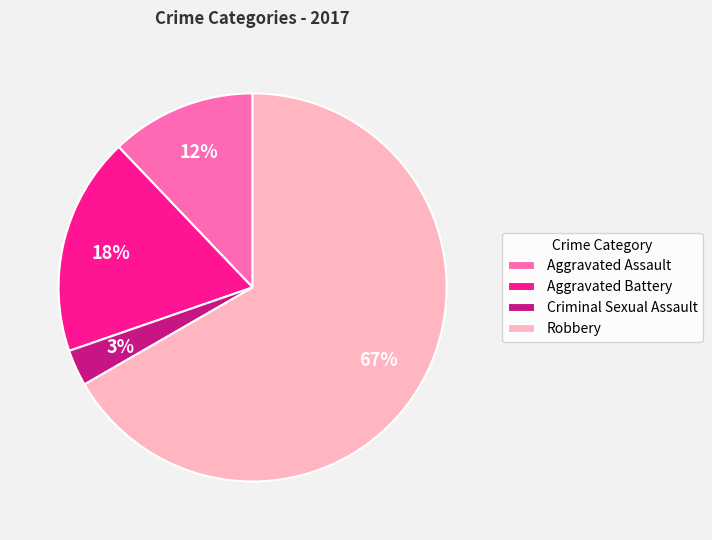

Combined, do Aggravated Battery and Robbery account for over 50%?

Yes